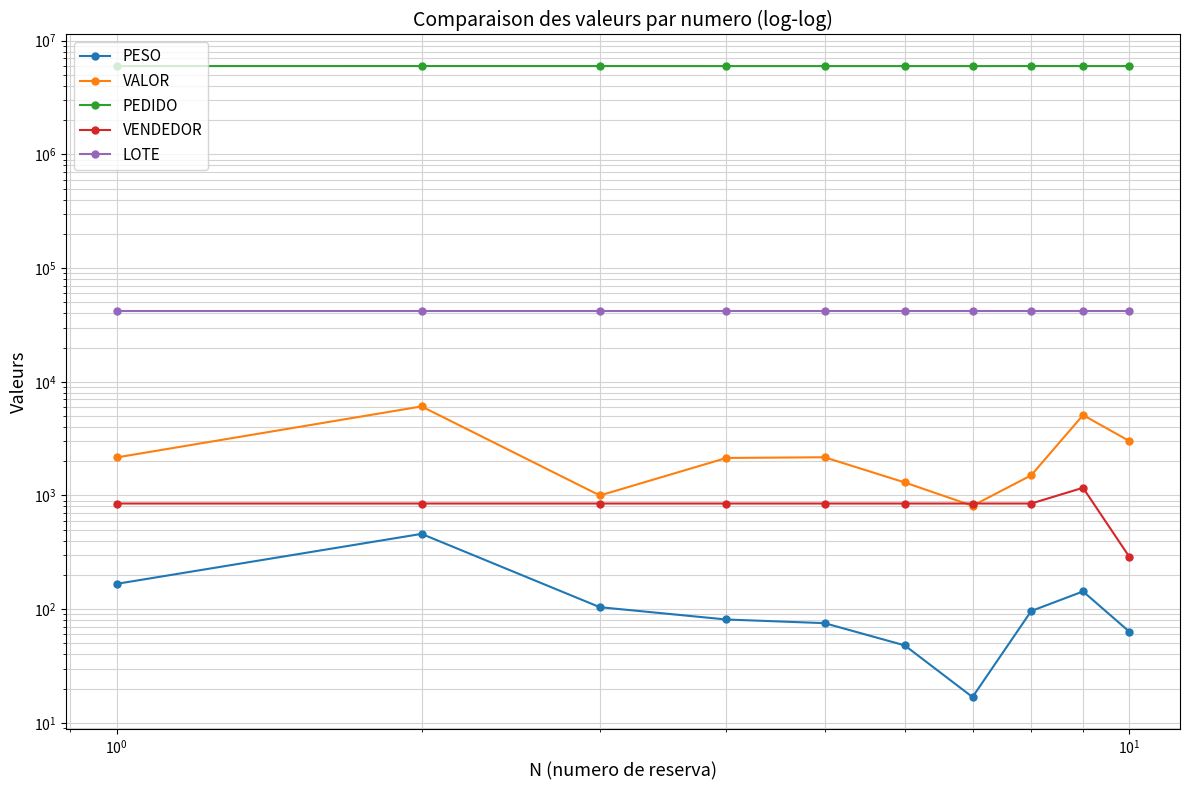

True or false: VENDEDOR has more than 2 interior local peaks.

False